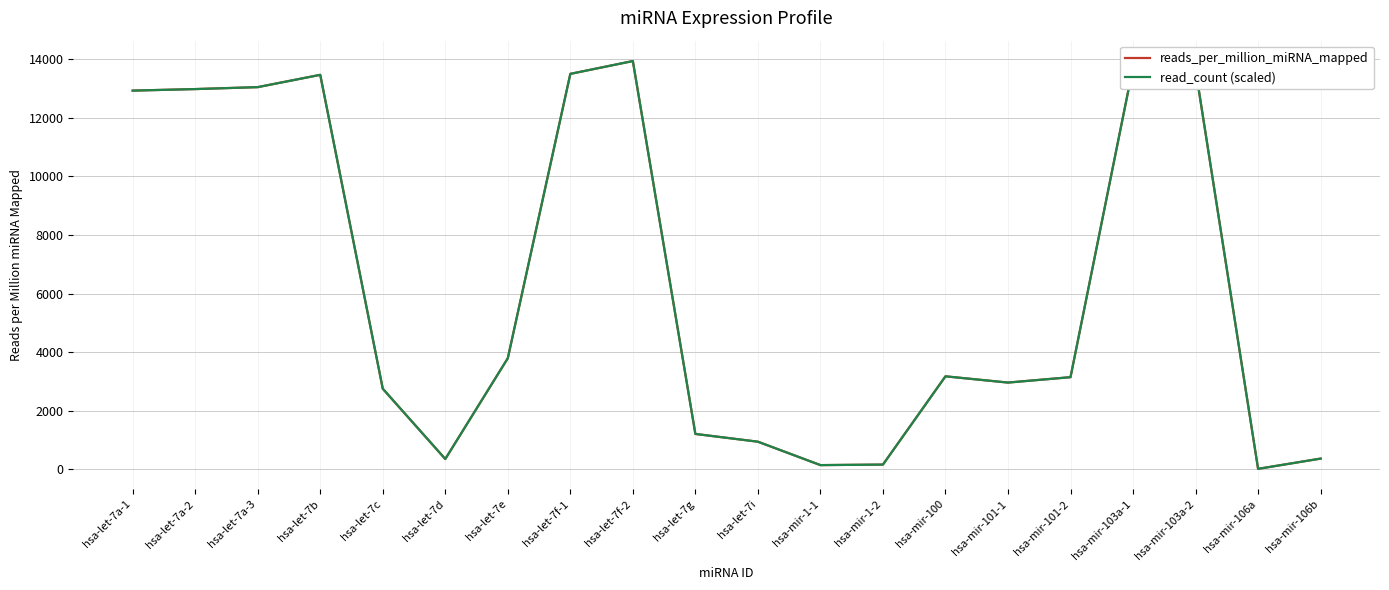

Which series changed the most between hsa-let-7f-1 and hsa-mir-106a?

reads_per_million_miRNA_mapped